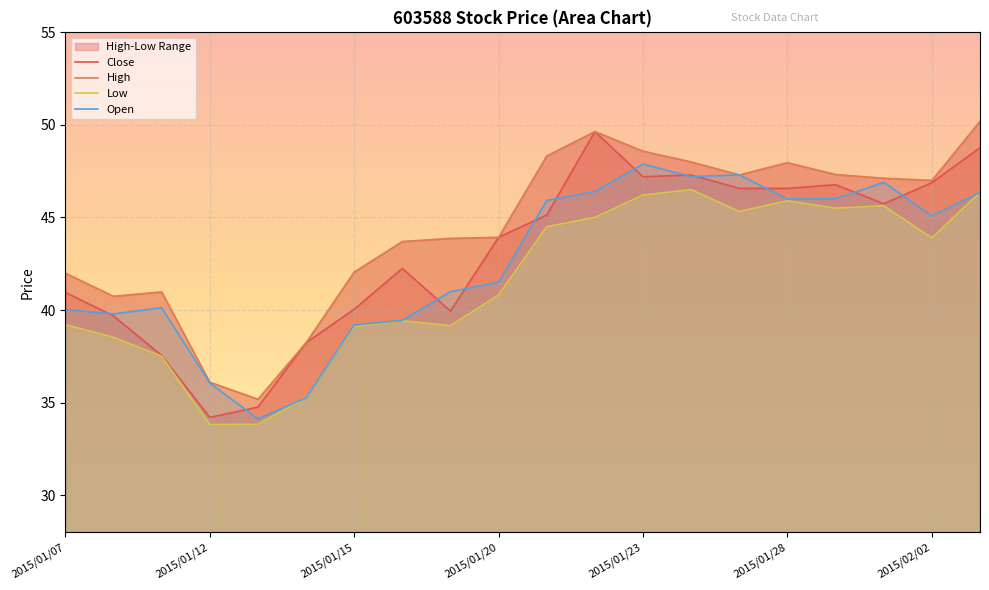

What is the minimum value shown in the chart?

33.8